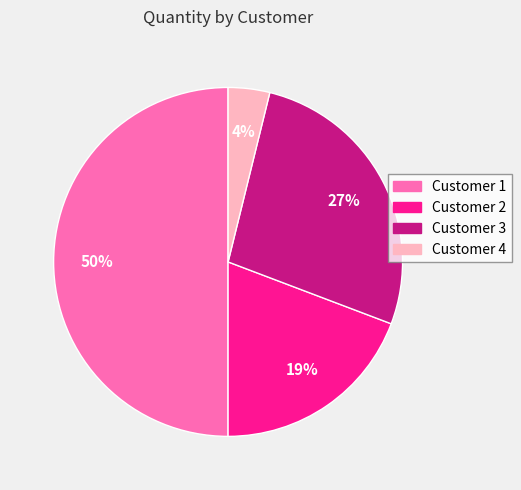

Which has a higher value, Customer 1 or Customer 2?

Customer 1